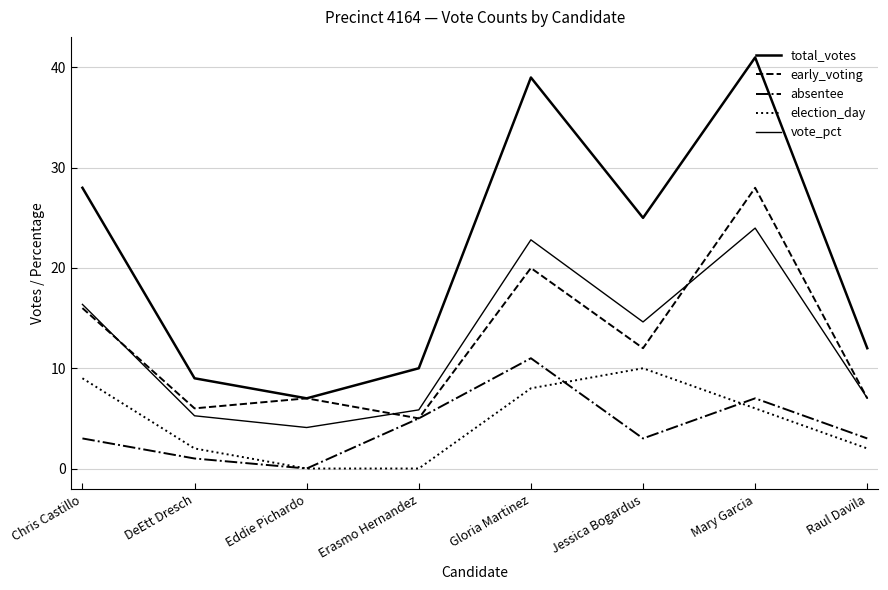

What is the total value across all series at DeEtt Dresch?

23.3